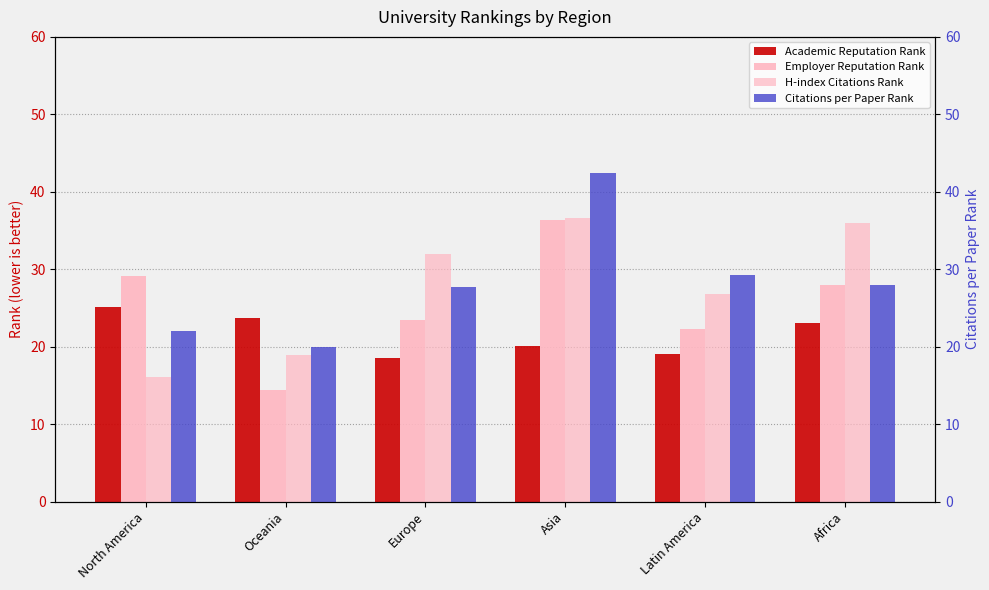

What is the sum of all Academic Reputation Rank values?

129.5